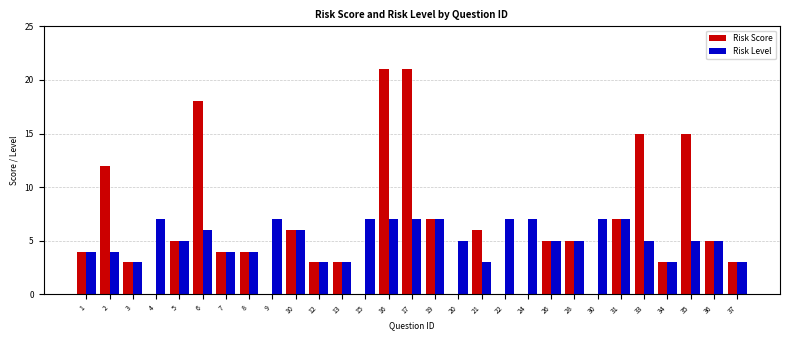

Is it true that Risk Score equals -8 at 30?

False